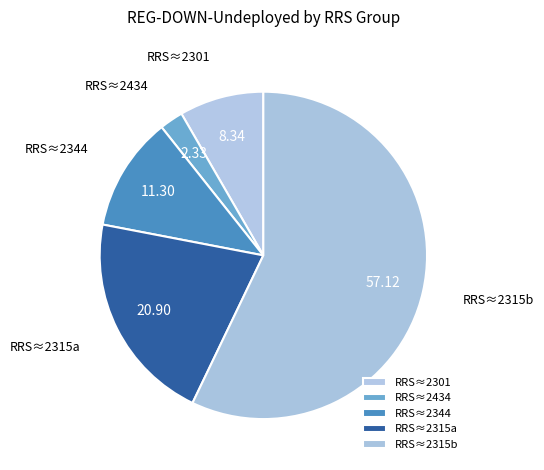

How many slices are in this pie chart?

5